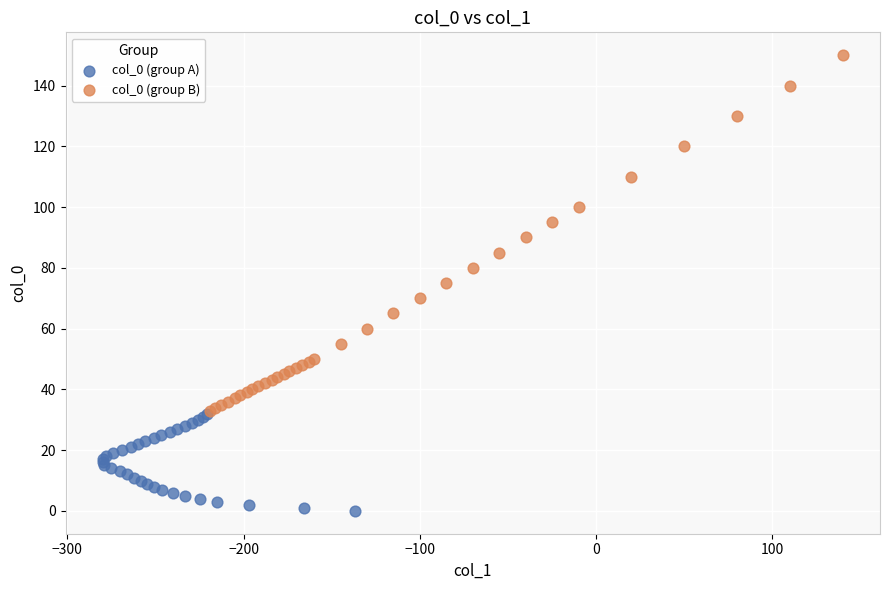

Which series reaches the maximum Y coordinate?

col_0 (group B)